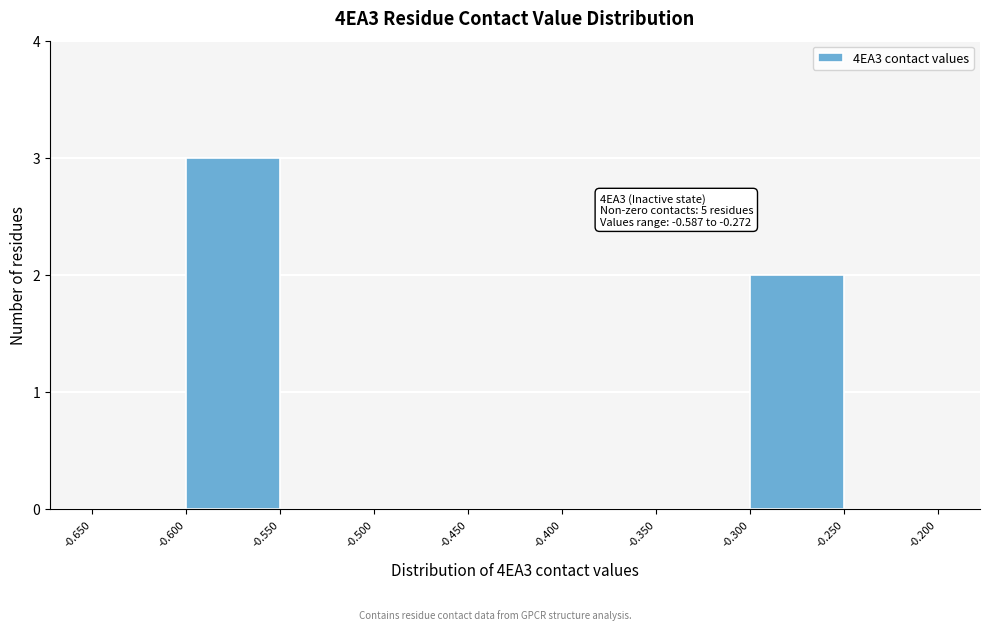

Which range on the x-axis has the tallest bar?

-0.600 to -0.550